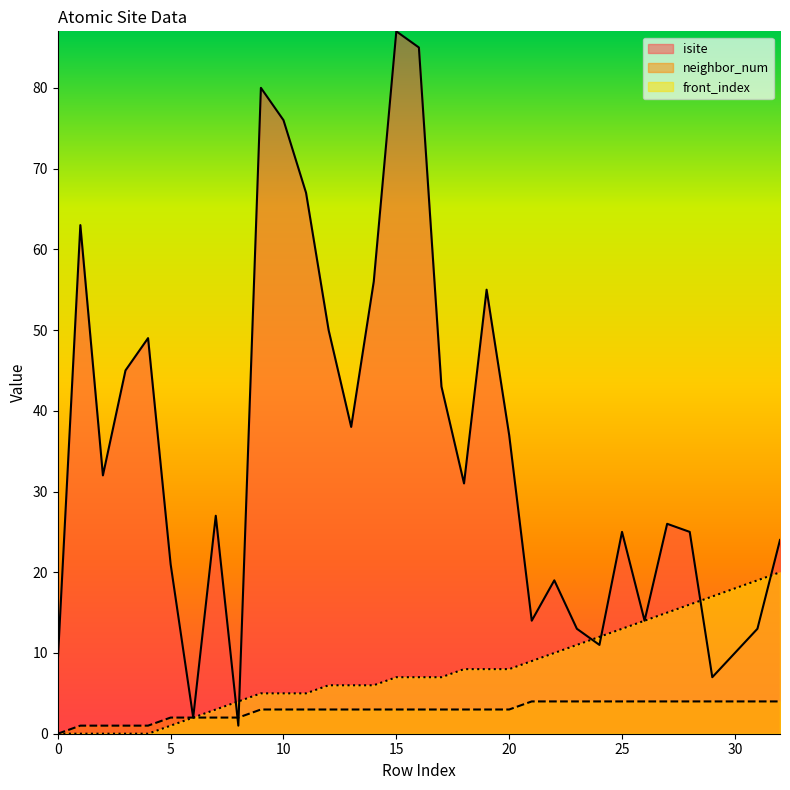

Is it true that neighbor_num equals 3 at 19?

True